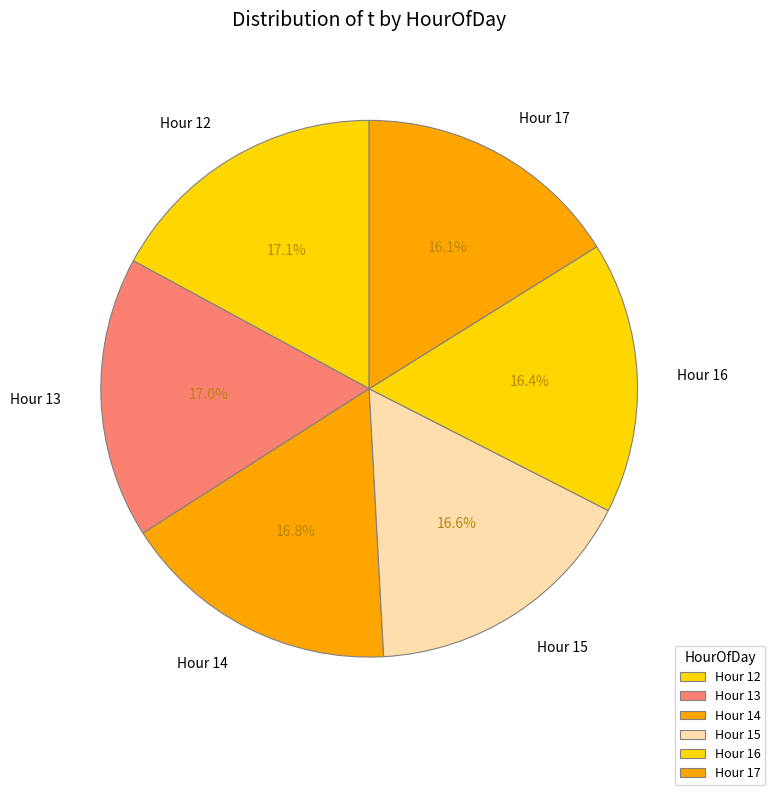

Which has a higher value, Hour 17 or Hour 14?

Hour 14